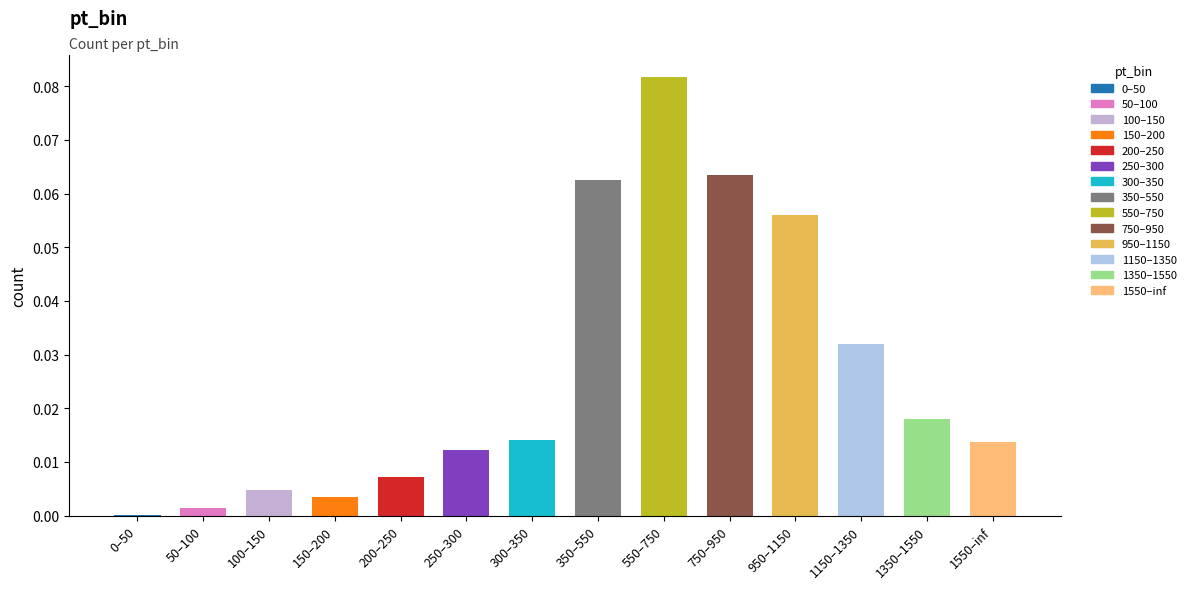

What is the maximum value shown in the chart?

0.1